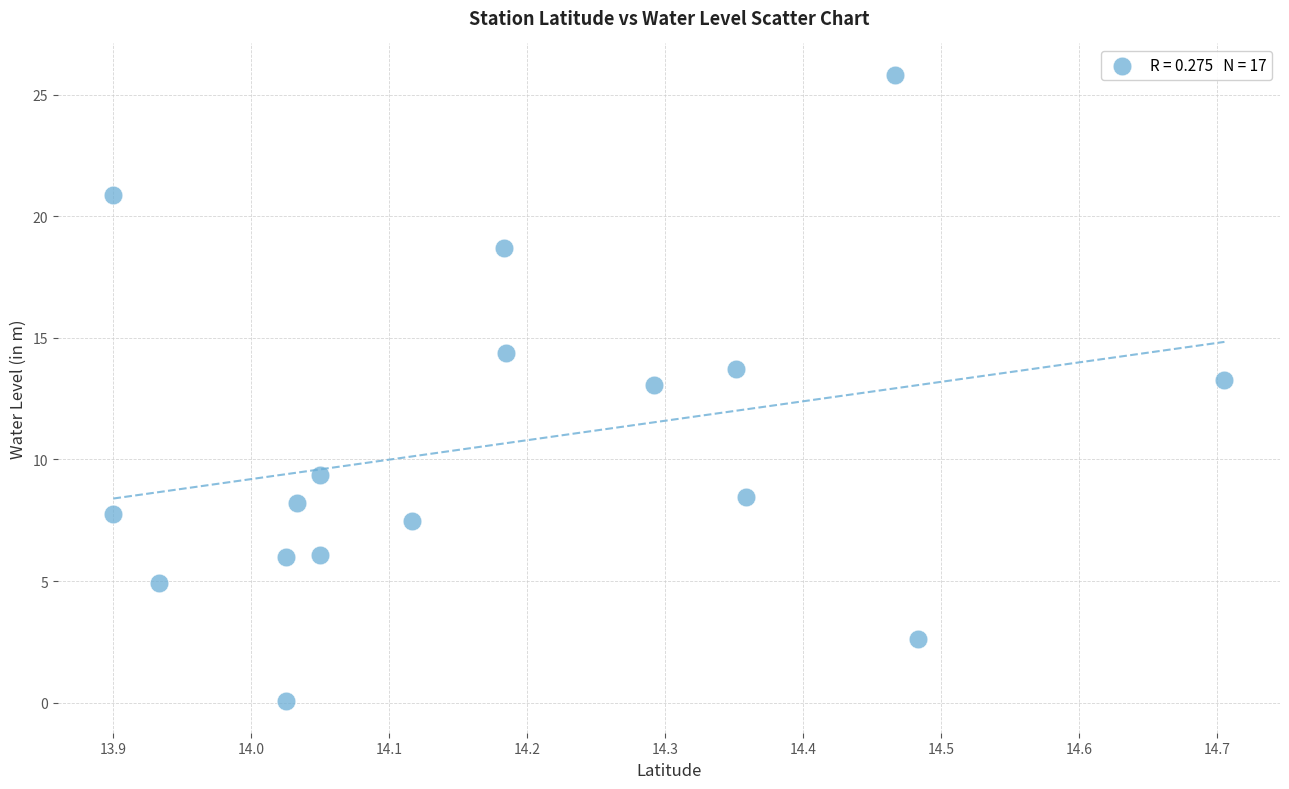

What is the range of X values (max minus min)?

0.8